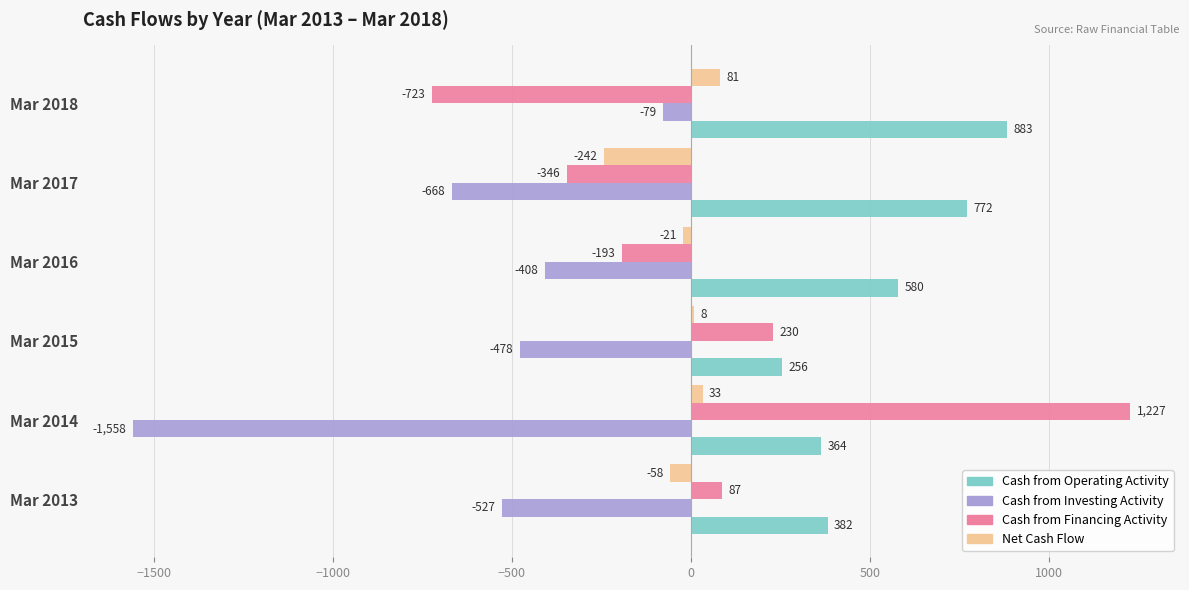

The value of Cash from Operating Activity at Mar 2014 is 128. True or false?

False